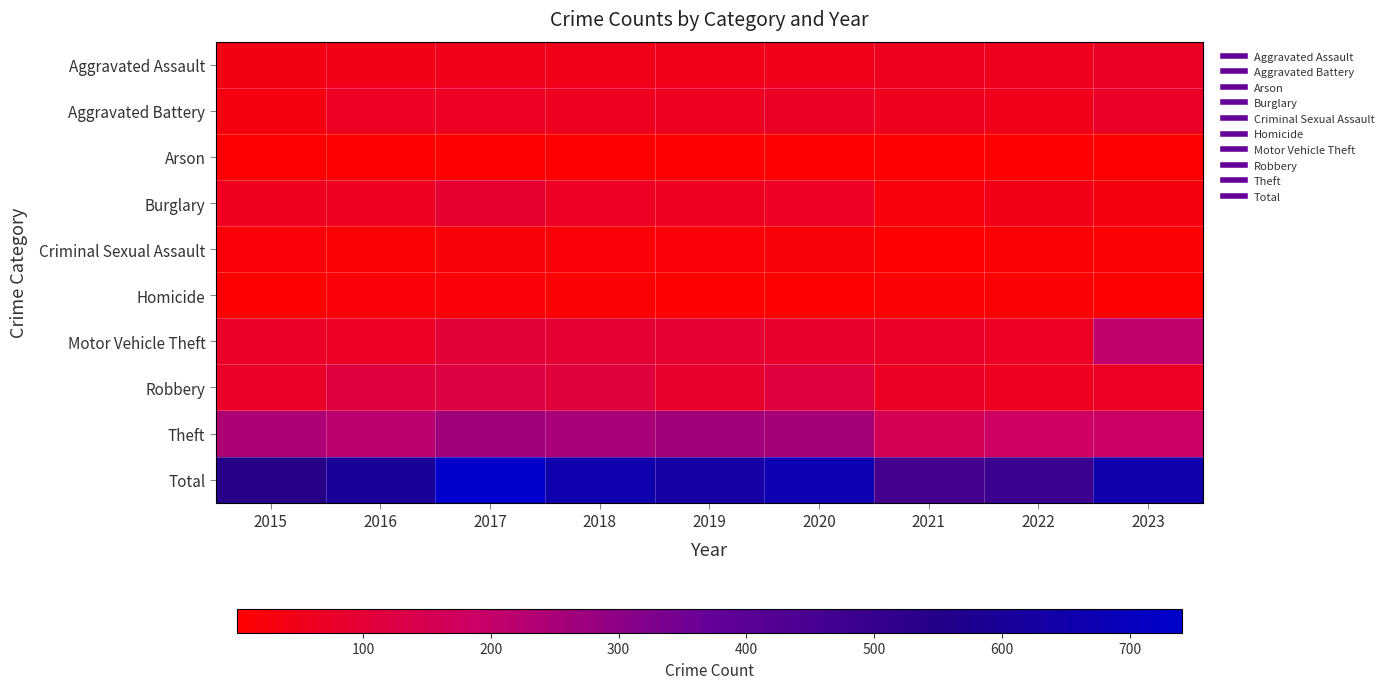

At how many categories does at least one series exceed 604?

5